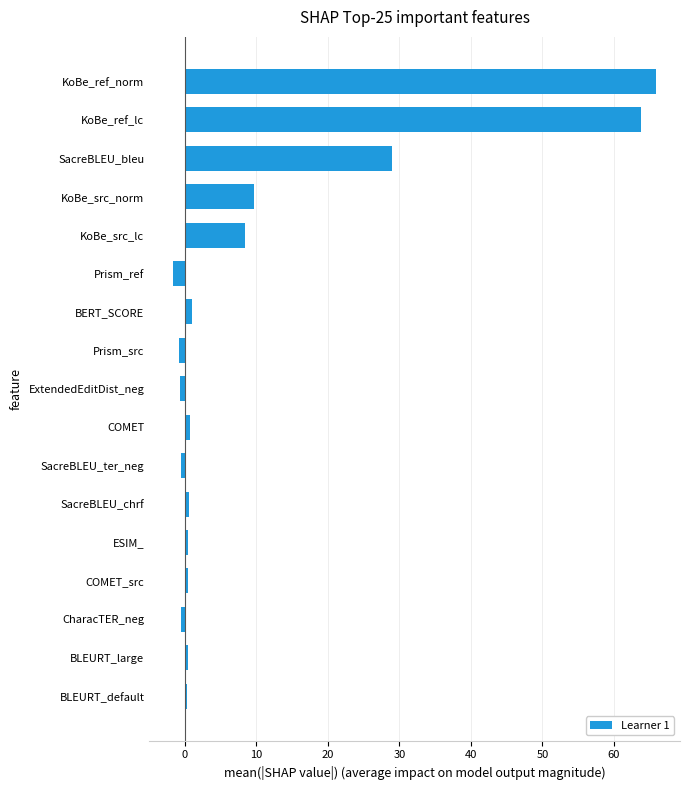

At which label is the value closest to 32?

SacreBLEU_bleu